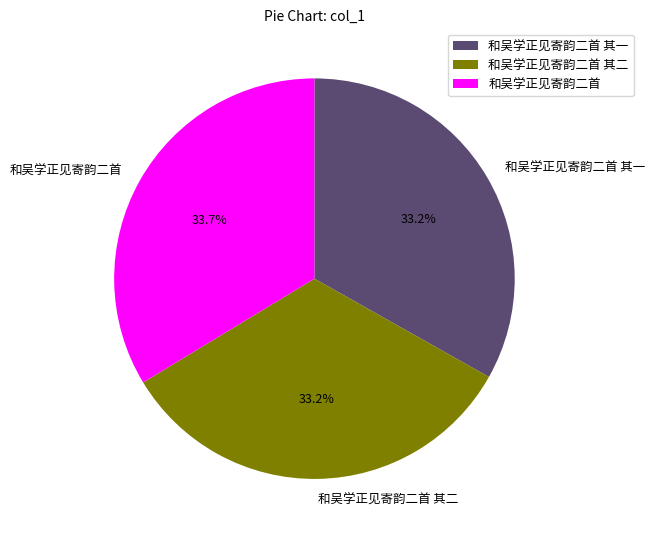

Count the number of slices in the pie.

3